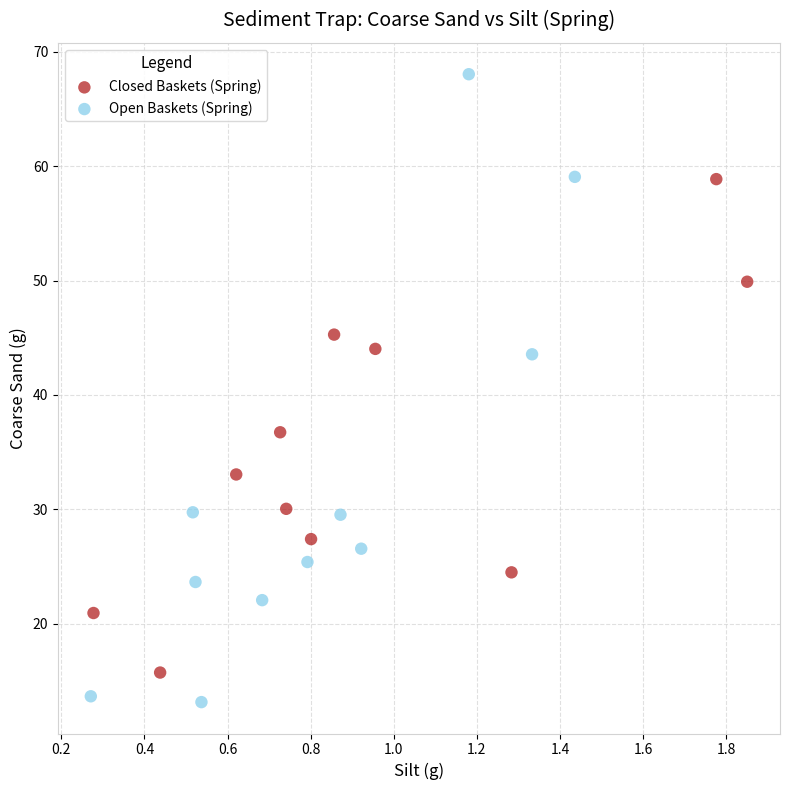

Which series contains the lowest Y value?

Open Baskets (Spring)